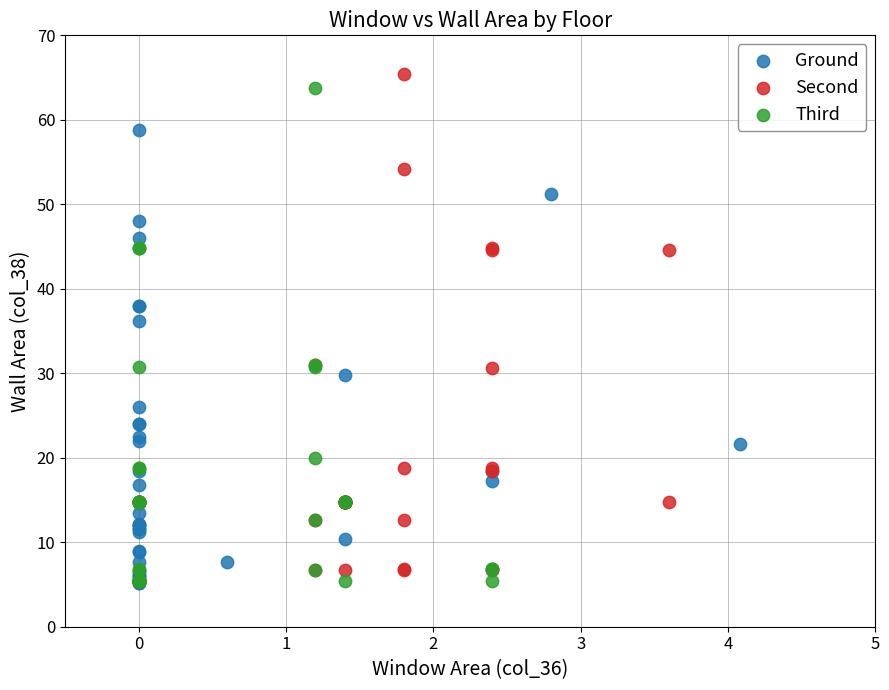

What are all the series names shown in the legend?

Ground, Second, Third